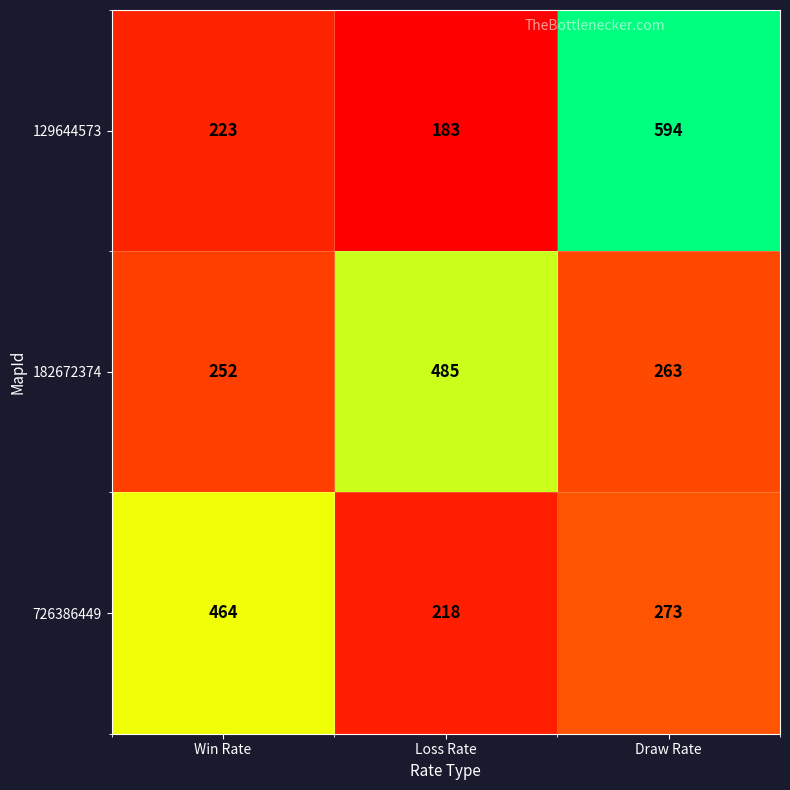

Is the value of 129644573 at Win Rate greater than the value of 726386449 at Draw Rate?

No